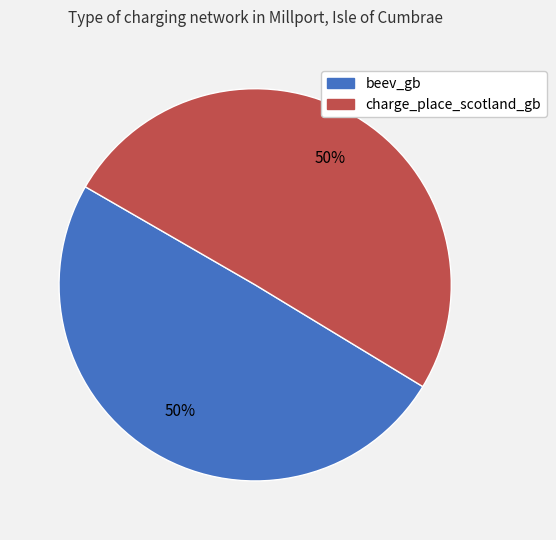

To the nearest percent, what is the average slice percentage?

50%